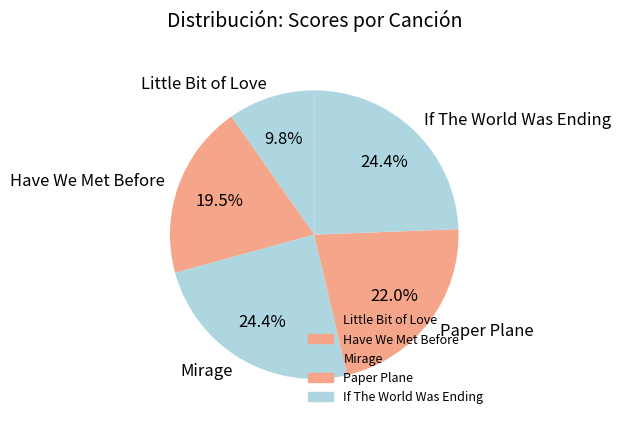

To the nearest percent, what percentage of the pie is Mirage?

24%